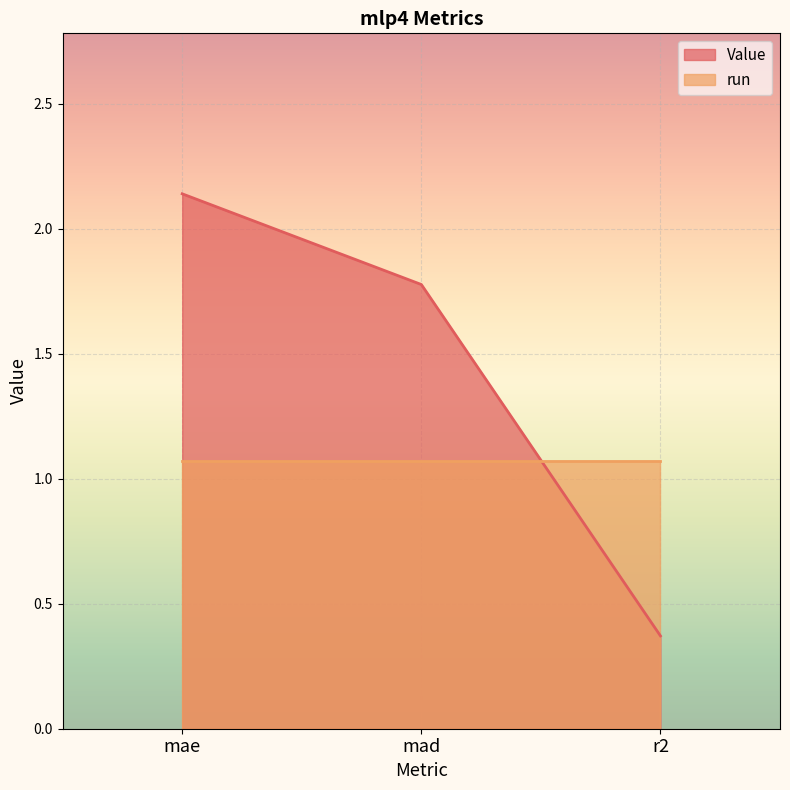

Is it true that the value at r2 is 0.4?

True